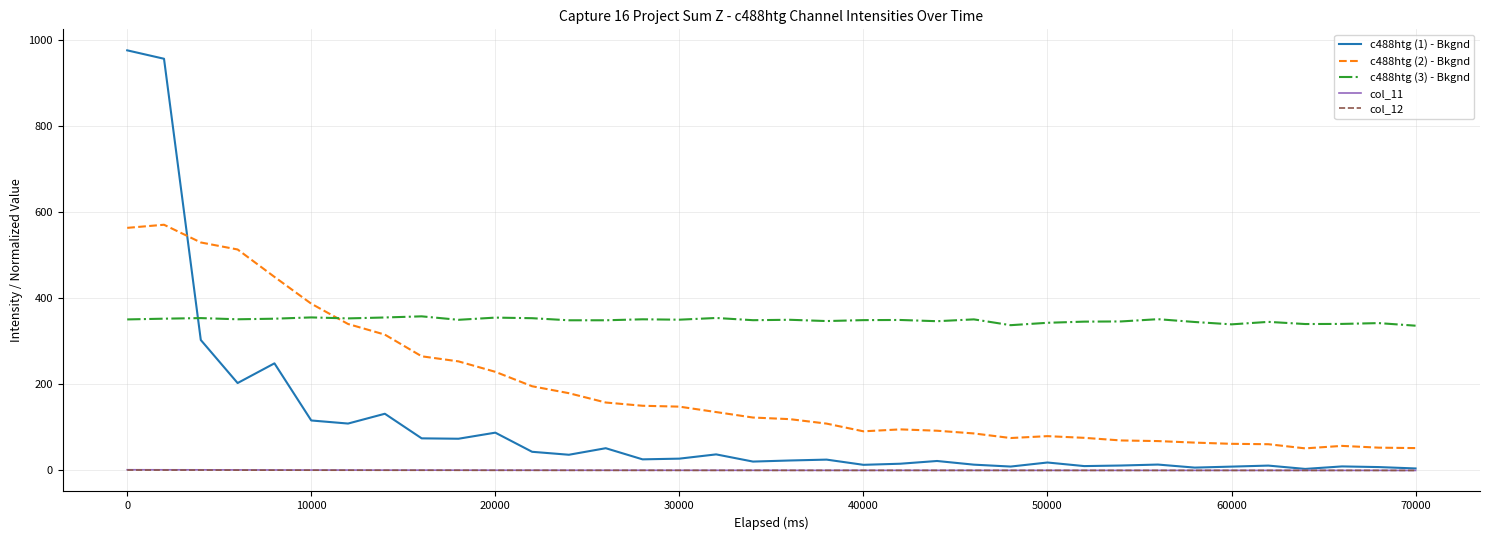

True or false: col_12 and c488htg (2) - Bkgnd cross at least once.

False